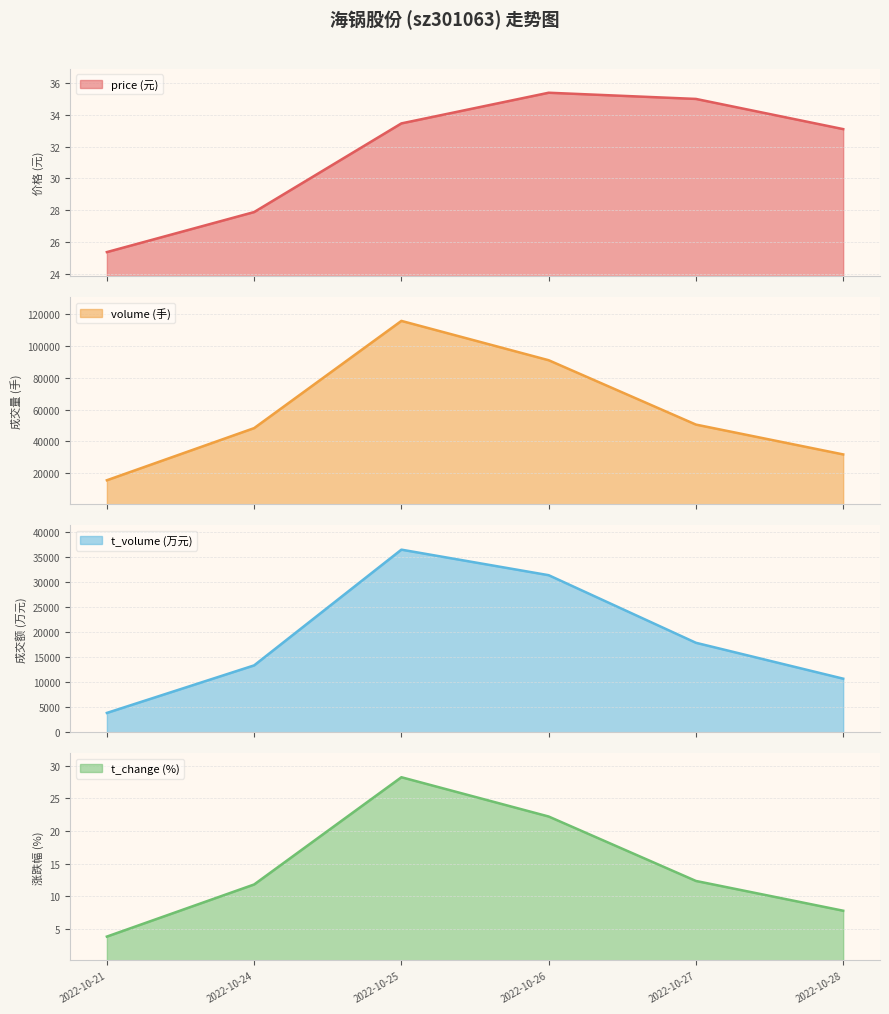

True or false: t_volume and volume cross at least once.

False